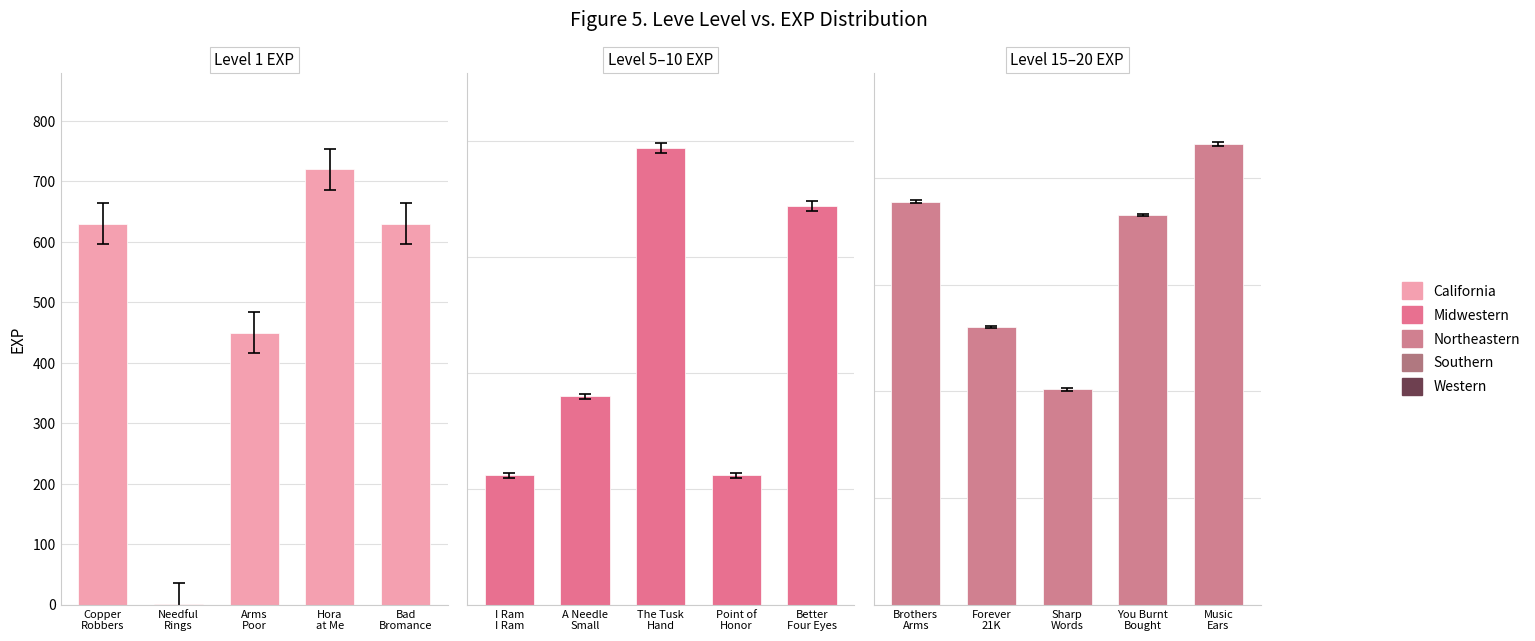

What is the value of the California bar at the 3rd from the left?

450